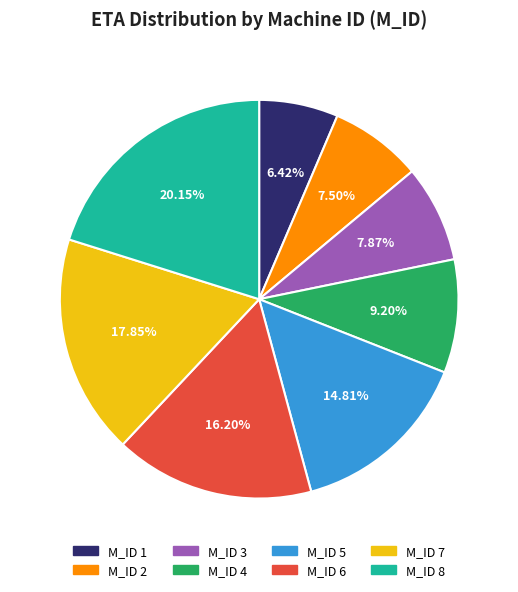

Is there any slice that represents more than half of the pie?

No